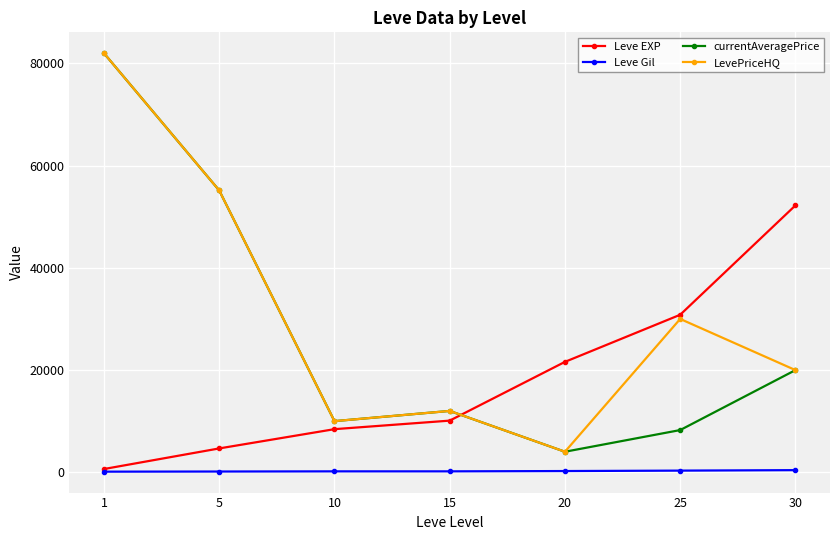

How many lines are shown in the chart?

4